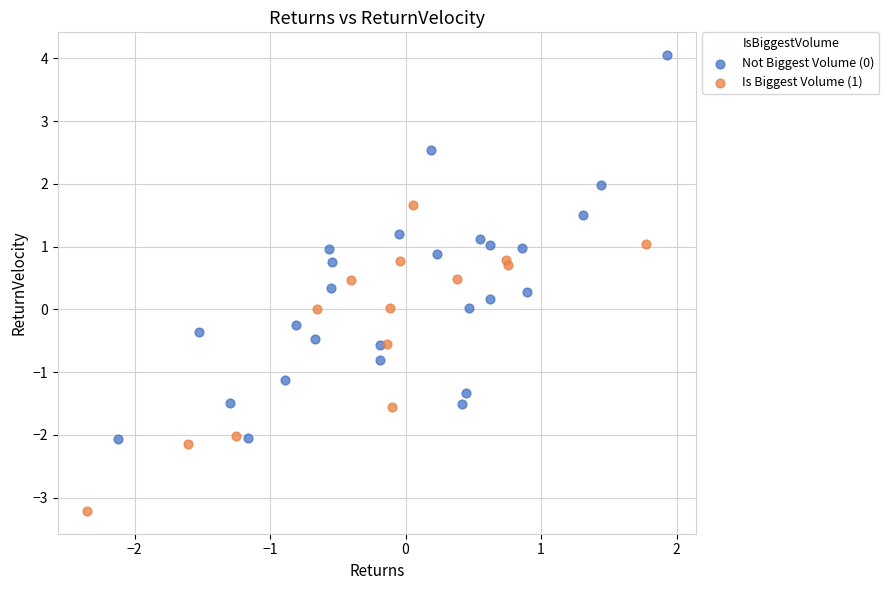

Which series contains the lowest Y value?

Is Biggest Volume (1)